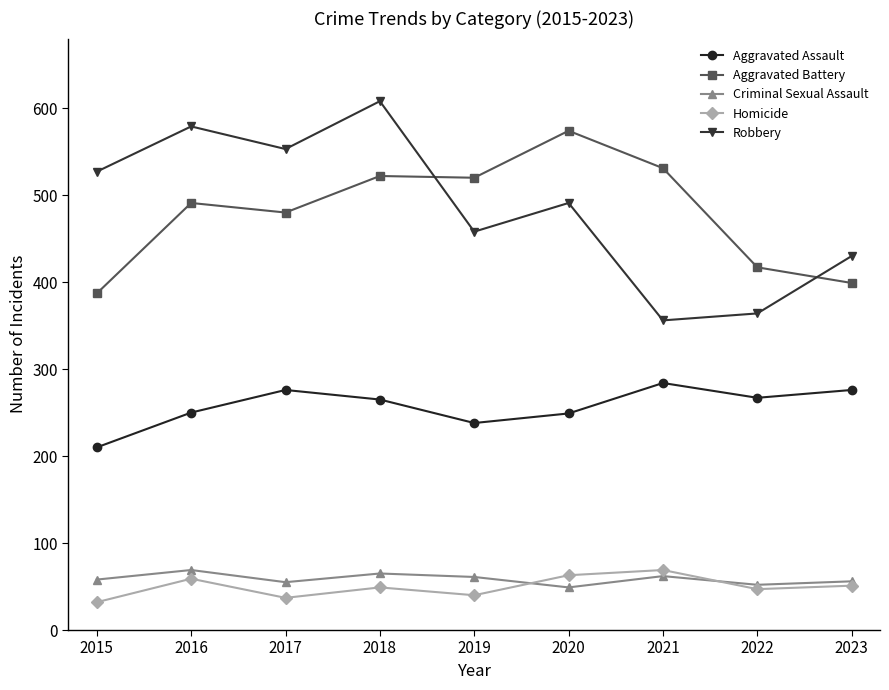

What is the greatest value displayed?

608